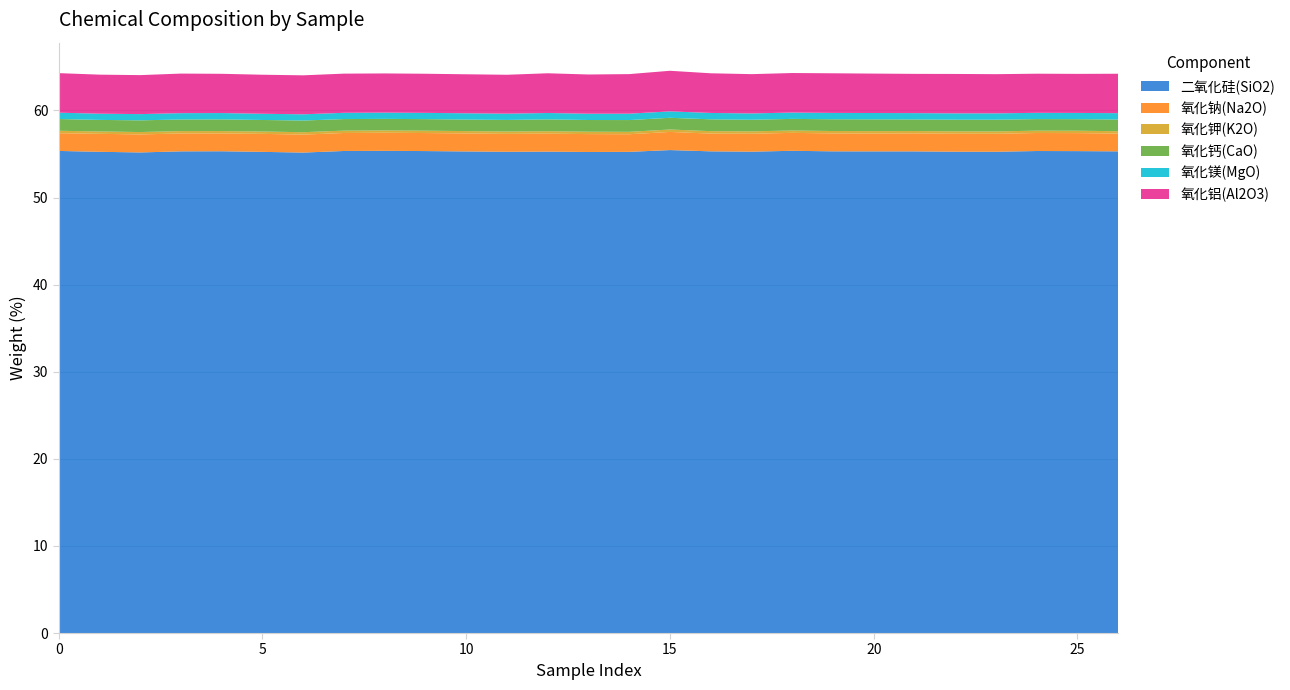

Reading right to left, extract all data points from this chart.

二氧化硅(SiO2): 55.3	55.3	55.3	55.3	55.3	55.3	55.3	55.3	55.4	55.3	55.3	55.5	55.3	55.2	55.3	55.3	55.3	55.3	55.4	55.4	55.2	55.2	55.3	55.3	55.2	55.3	55.4
氧化钠(Na2O): 2.0	2.1	2.1	2.1	2.1	2.1	2.1	2.1	2.1	2.1	2.0	2.1	2.0	2.1	2.1	2.1	2.1	2.1	2.1	2.1	2.1	2.1	2.0	2.1	2.1	2.1	2.0
氧化钾(K2O): 0.3	0.3	0.3	0.3	0.3	0.3	0.3	0.3	0.3	0.3	0.3	0.3	0.3	0.3	0.3	0.3	0.3	0.3	0.3	0.3	0.3	0.3	0.3	0.3	0.3	0.3	0.3
氧化钙(CaO): 1.3	1.3	1.3	1.3	1.3	1.3	1.4	1.4	1.3	1.3	1.4	1.3	1.4	1.3	1.4	1.3	1.3	1.3	1.3	1.3	1.3	1.3	1.3	1.3	1.3	1.3	1.3
氧化镁(MgO): 0.7	0.7	0.7	0.7	0.7	0.7	0.7	0.7	0.7	0.7	0.7	0.7	0.7	0.7	0.7	0.7	0.7	0.7	0.7	0.7	0.7	0.7	0.7	0.7	0.7	0.7	0.7
氧化铝(Al2O3): 4.5	4.5	4.5	4.5	4.5	4.5	4.5	4.6	4.5	4.5	4.6	4.7	4.5	4.5	4.6	4.5	4.5	4.5	4.5	4.5	4.5	4.5	4.5	4.5	4.5	4.5	4.5